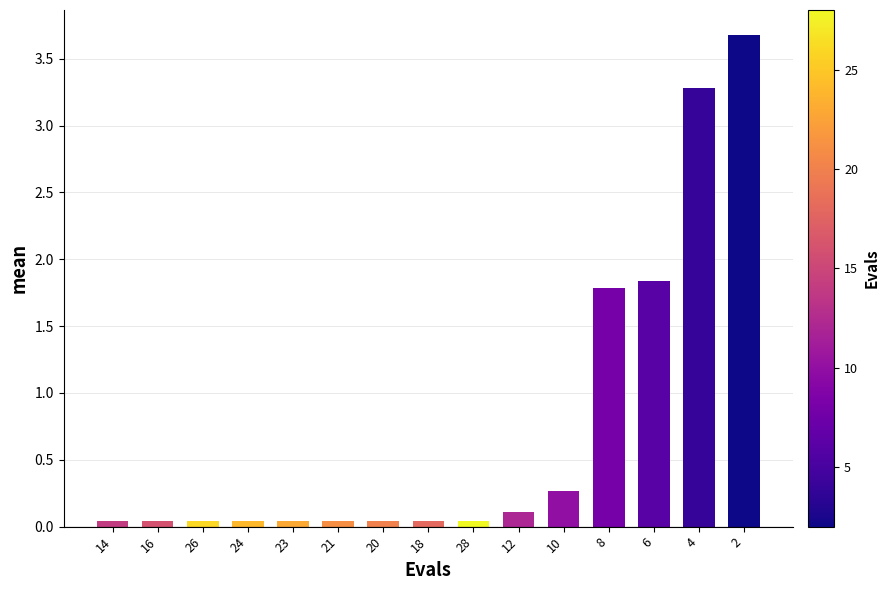

What is the greatest value displayed?

3.7